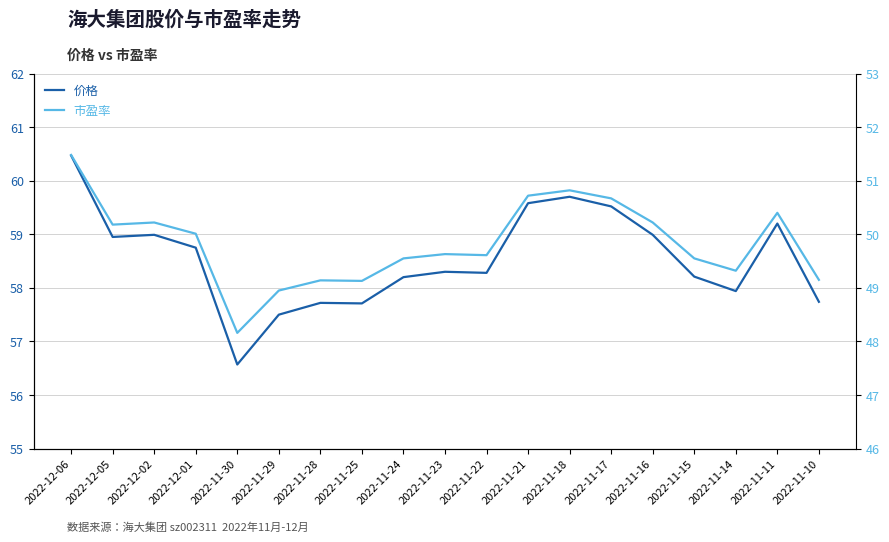

True or false: 价格 has a value of 57.5 at 2022-11-29.

True